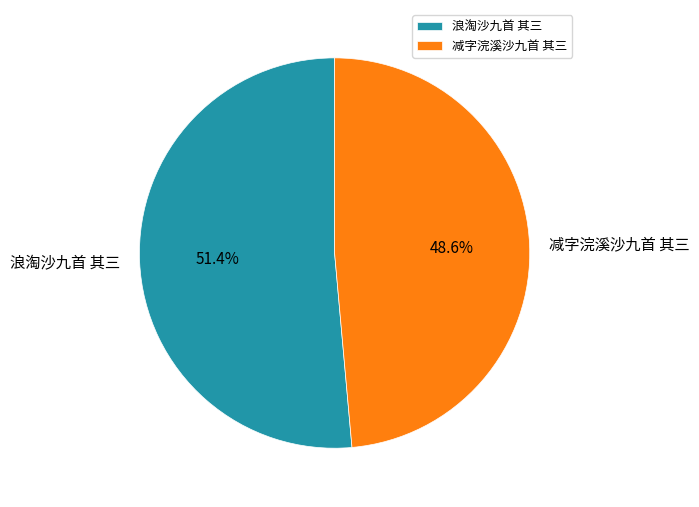

Is there a majority slice in this chart?

Yes